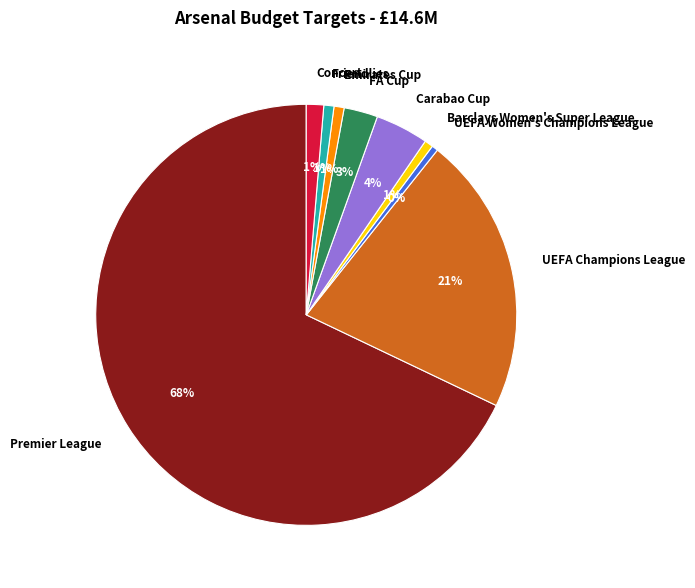

To the nearest percent, what is the difference between the FA Cup and Premier League slice percentages?

65%